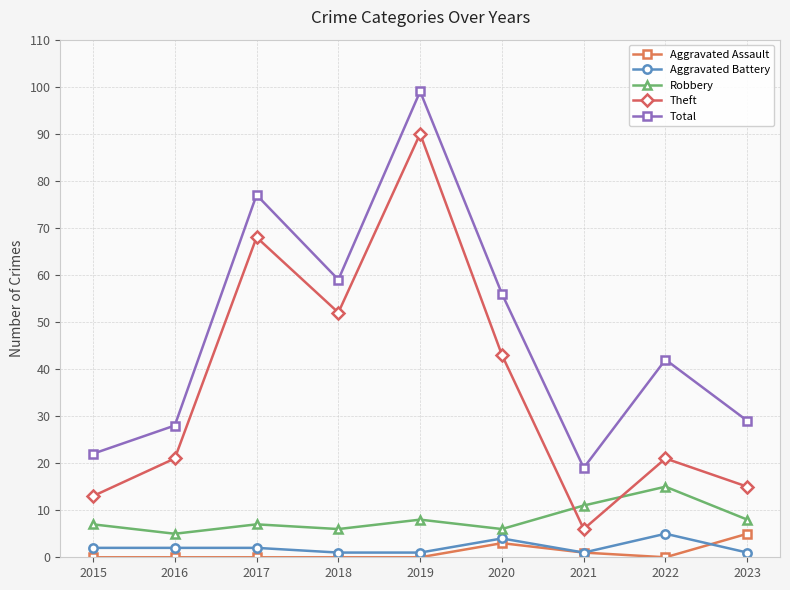

Where does the Aggravated Battery series first go above 2?

2020